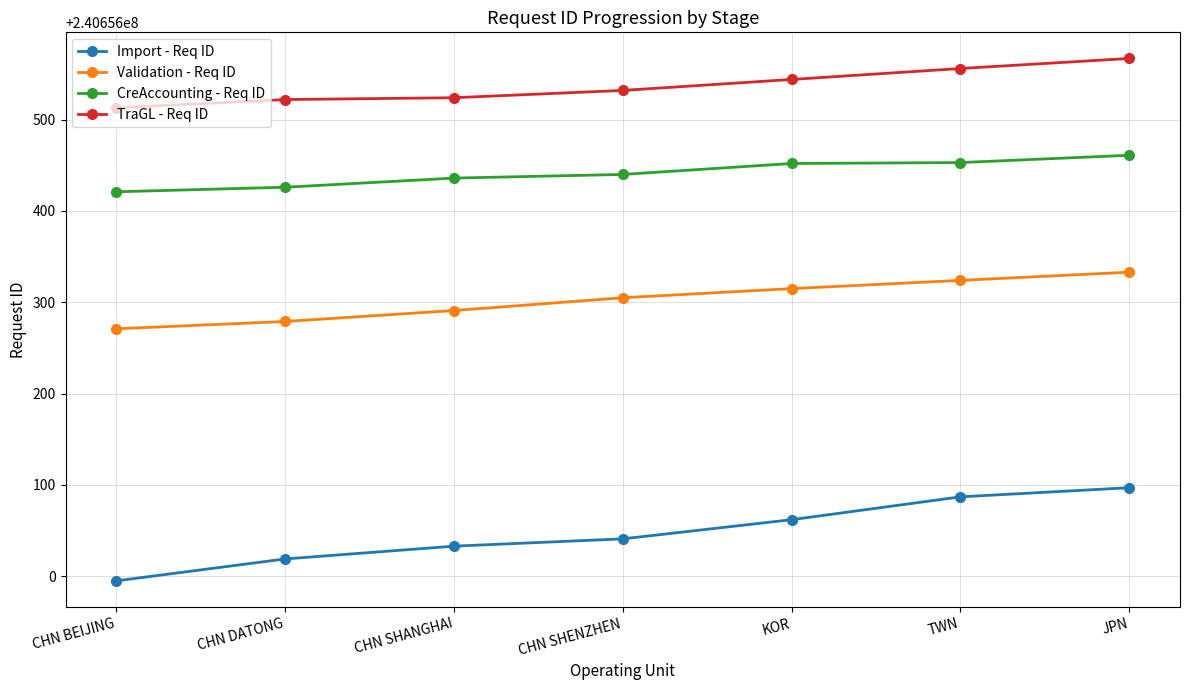

Rank the series by their maximum value, from lowest to highest.

Import - Req ID, Validation - Req ID, CreAccounting - Req ID, TraGL - Req ID